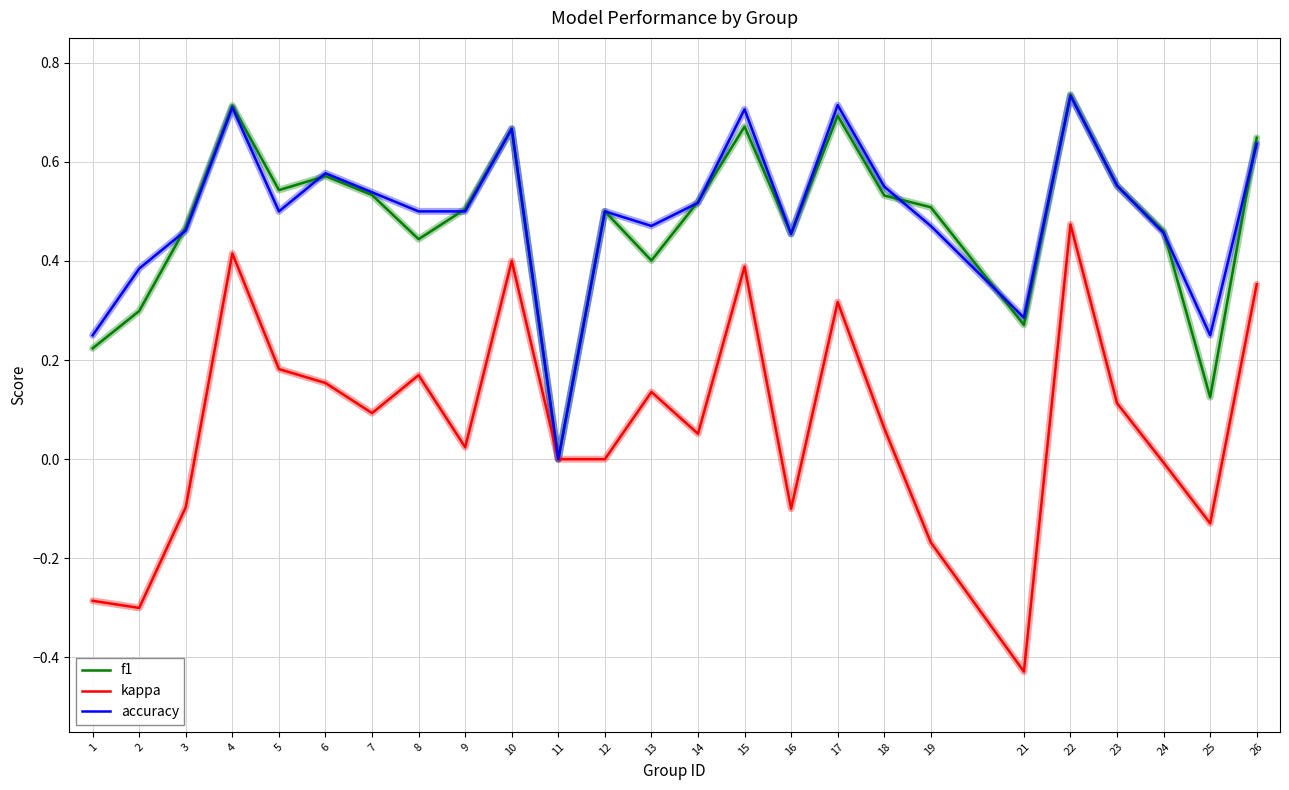

What is the total value across all series at 22?

1.9